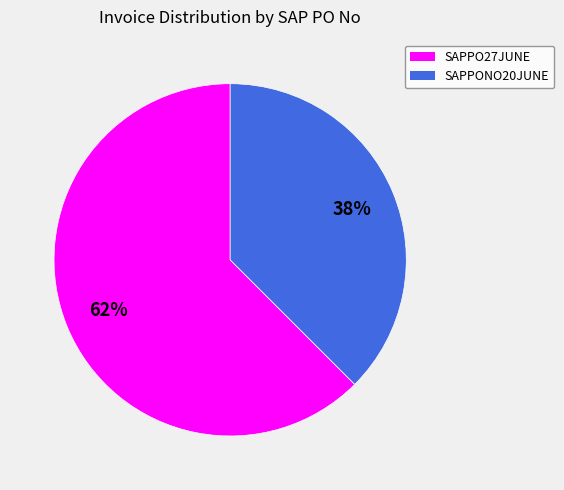

To the nearest percent, what percentage of the pie is SAPPO27JUNE?

62%